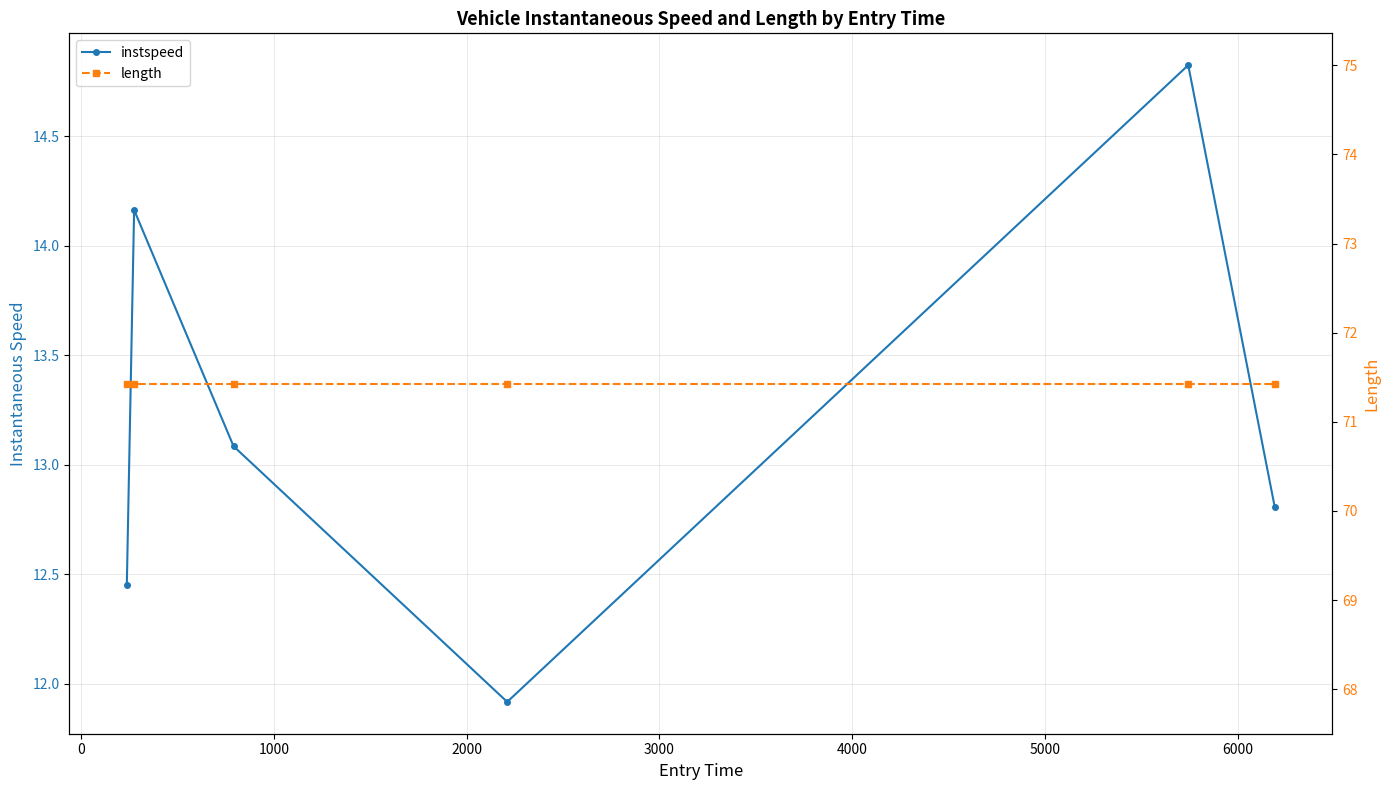

What is the spread (max minus min) of values at 3000?

56.6